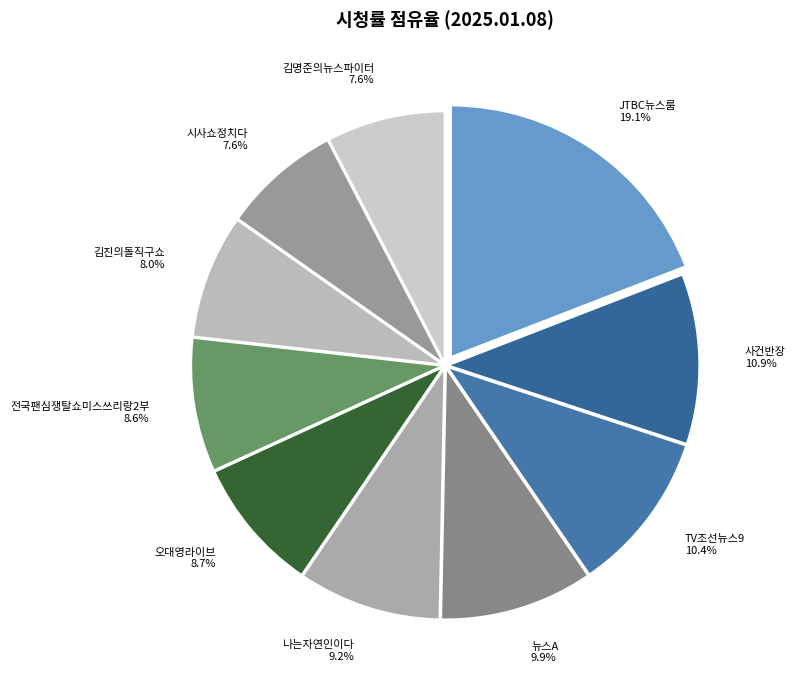

What is the ratio of the value at 사건반장 to the value at 오대영라이브?

1.3